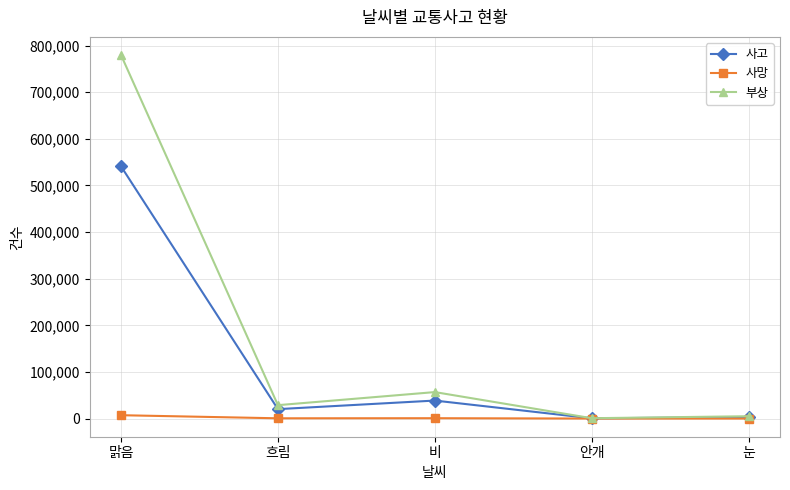

What is the label of the 2nd point from the right?

안개